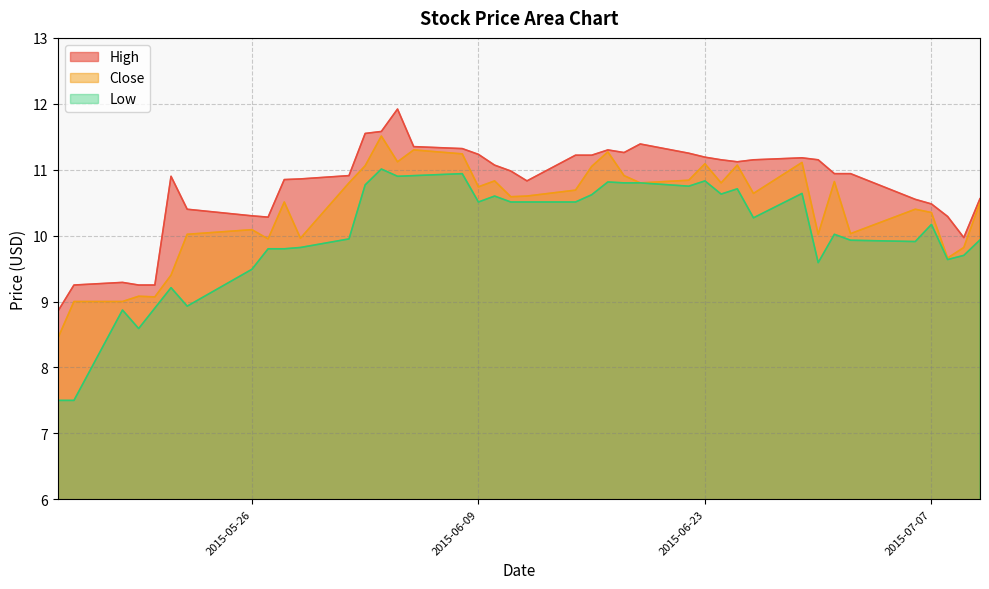

Reading left to right, transcribe all the data shown in this chart.

High: 8.8	9.2	9.3	9.2	9.2	10.9	10.4	10.3	10.3	10.9	10.9	10.9	11.6	11.6	11.9	11.4	11.3	11.2	11.1	11.0	10.8	11.2	11.2	11.3	11.3	11.4	11.2	11.2	11.1	11.1	11.1	11.2	11.1	10.9	10.9	10.6	10.5	10.3	10.0	10.6
Low: 7.5	7.5	8.9	8.6	8.9	9.2	8.9	9.5	9.8	9.8	9.8	9.9	10.8	11.0	10.9	10.9	10.9	10.5	10.6	10.5	10.5	10.5	10.6	10.8	10.8	10.8	10.8	10.8	10.6	10.7	10.3	10.6	9.6	10.0	9.9	9.9	10.2	9.6	9.7	9.9
Close: 8.4	9.0	9.0	9.1	9.1	9.4	10.0	10.1	9.9	10.5	10.0	10.8	11.1	11.5	11.1	11.3	11.2	10.7	10.8	10.6	10.6	10.7	11.1	11.3	10.9	10.8	10.8	11.1	10.8	11.1	10.6	11.1	10.0	10.8	10.0	10.4	10.4	9.7	9.8	10.5